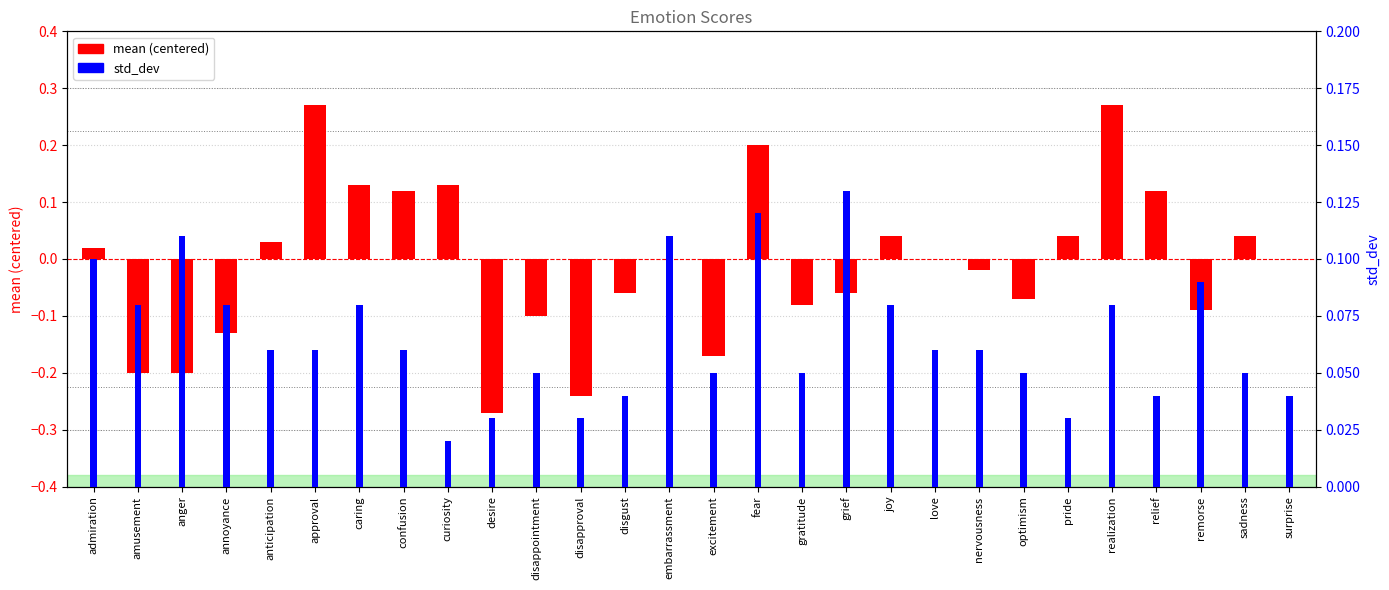

What is the difference between the maximum and minimum values in the std_dev series?

0.1